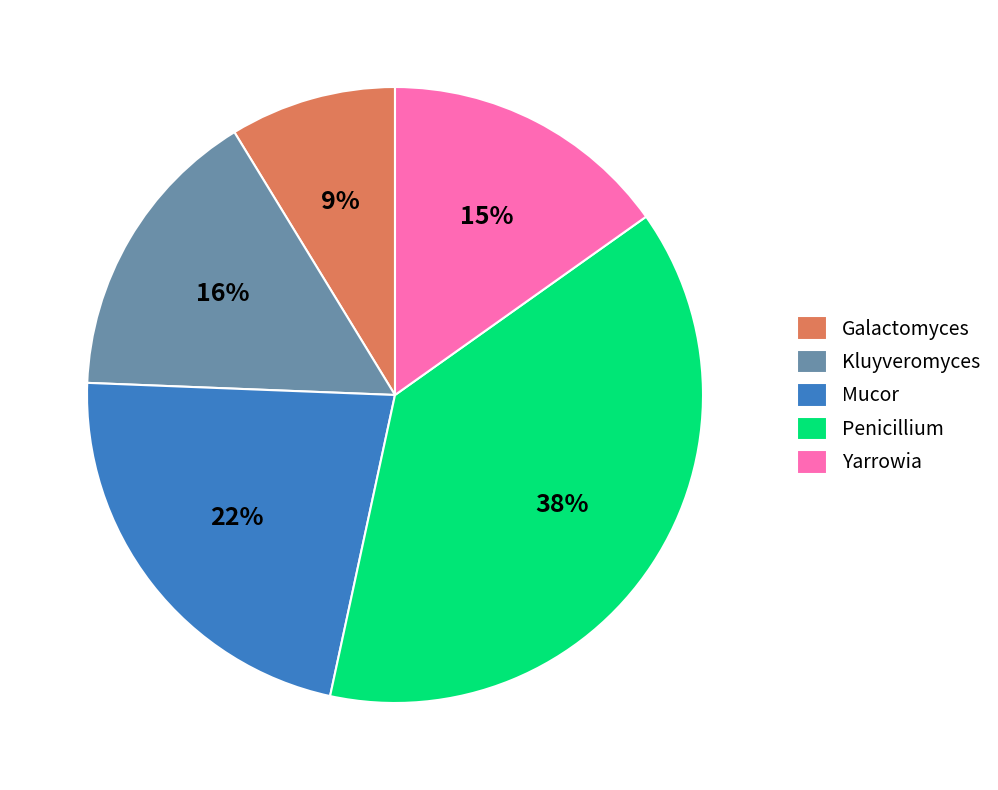

Count the number of slices in the pie.

5